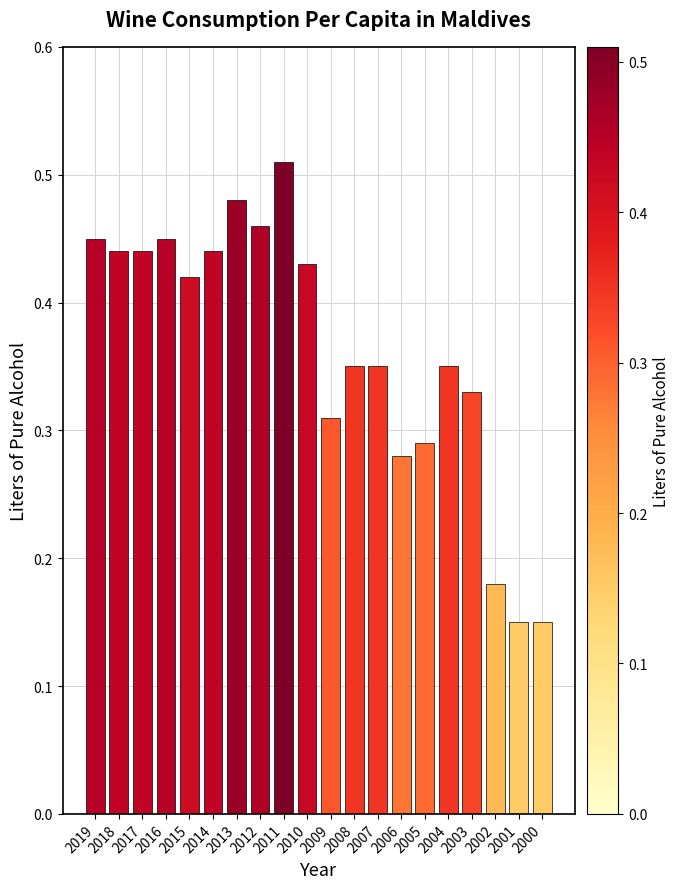

What is the sum of all values?

7.3